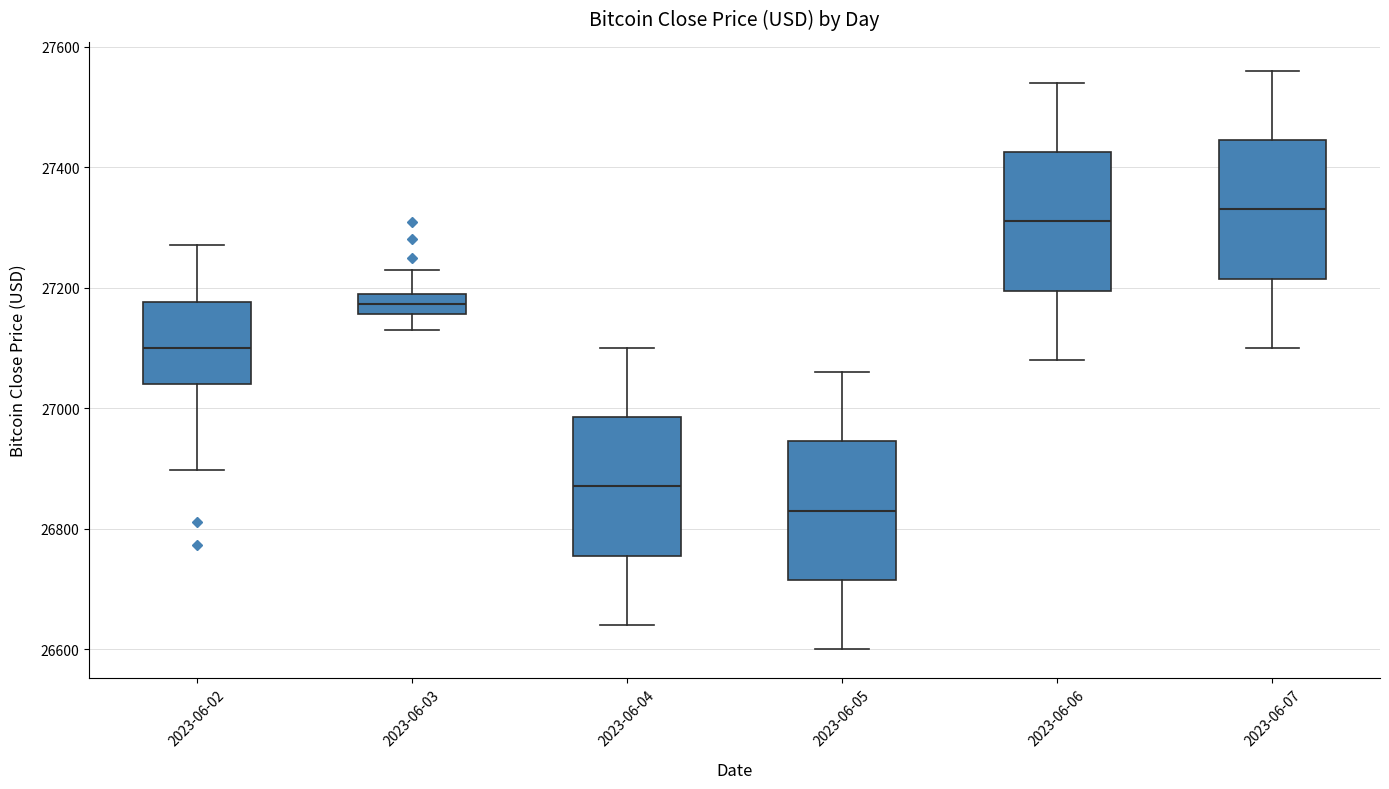

Which box's median line is the lowest?

2023-06-05